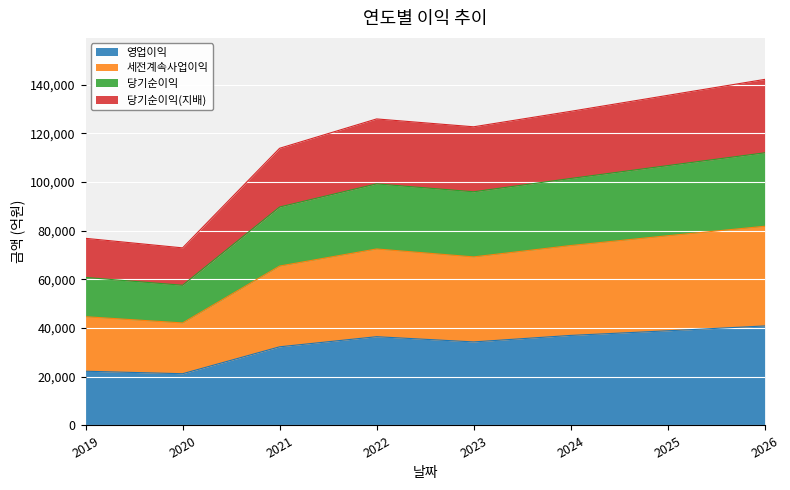

Rank the categories by 당기순이익(지배) value from highest to lowest.

2026, 2025, 2024, 2022, 2023, 2021, 2019, 2020